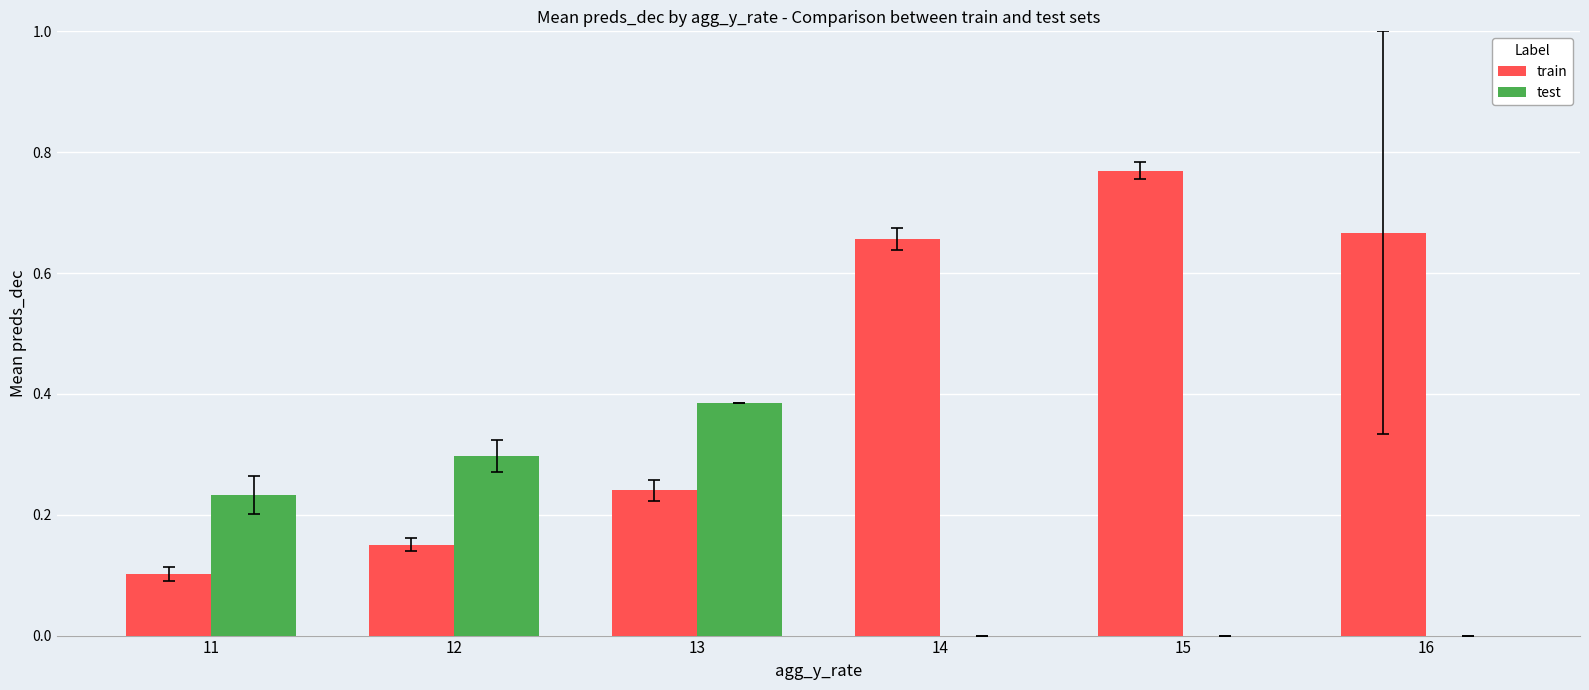

What is the sum of all test values?

0.9